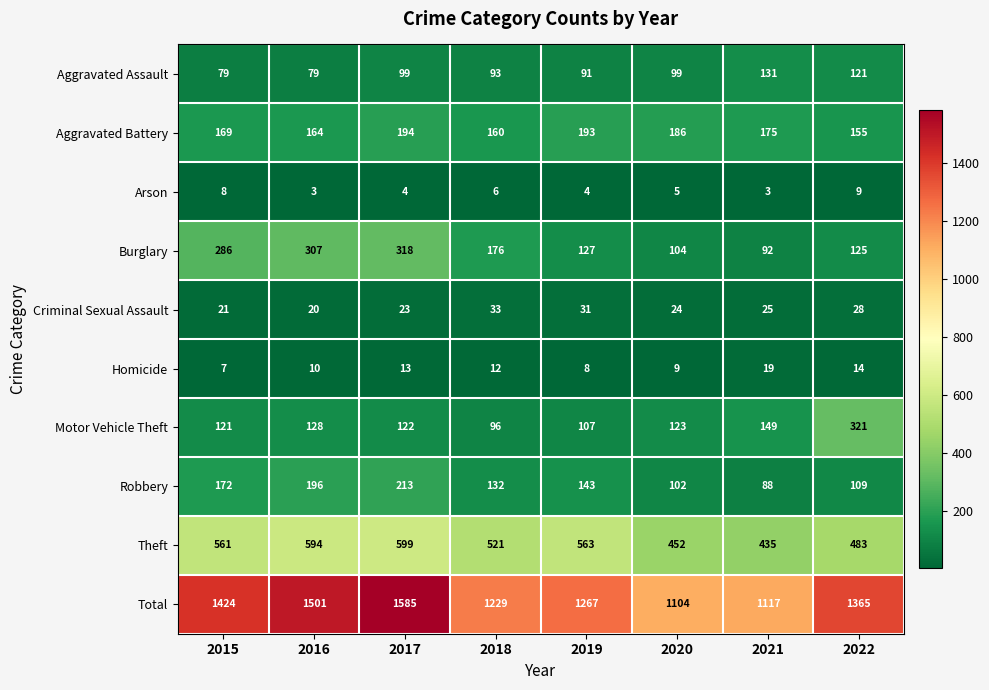

At which category is the sum across all series the highest?

2017